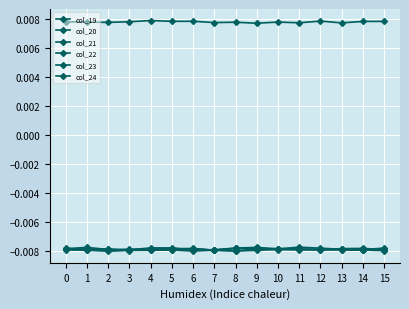

Count the number of data series in this chart.

6